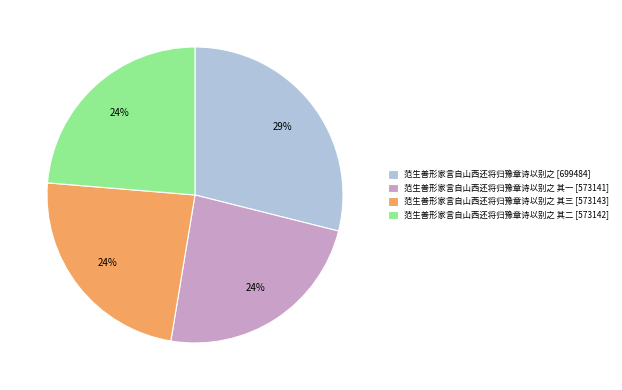

Do 范生善形家言自山西还将归豫章诗以别之 其三 [573143] and 范生善形家言自山西还将归豫章诗以别之 其二 [573142] together represent more than half of the pie?

No